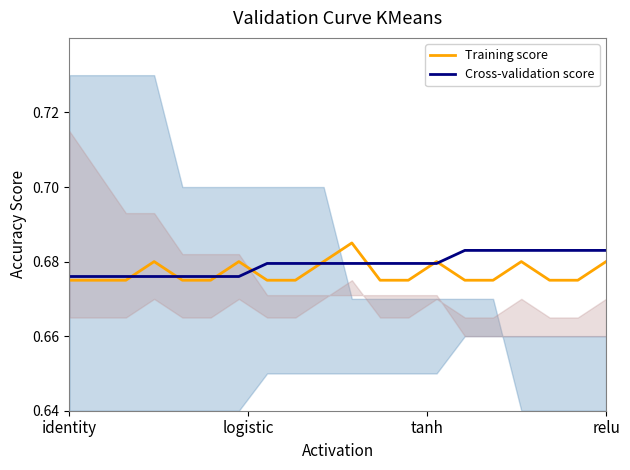

Which series changed the most between relu and 6?

Training score